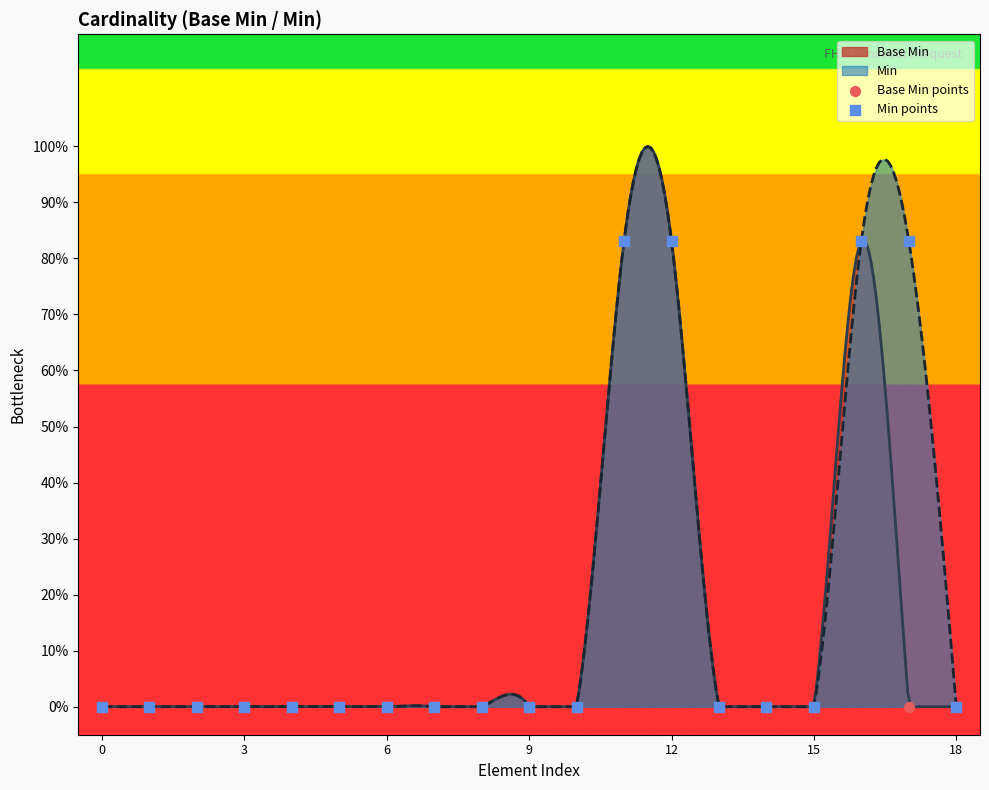

Is the value of Min points at 17 greater than the value of Base Min points at 18?

Yes